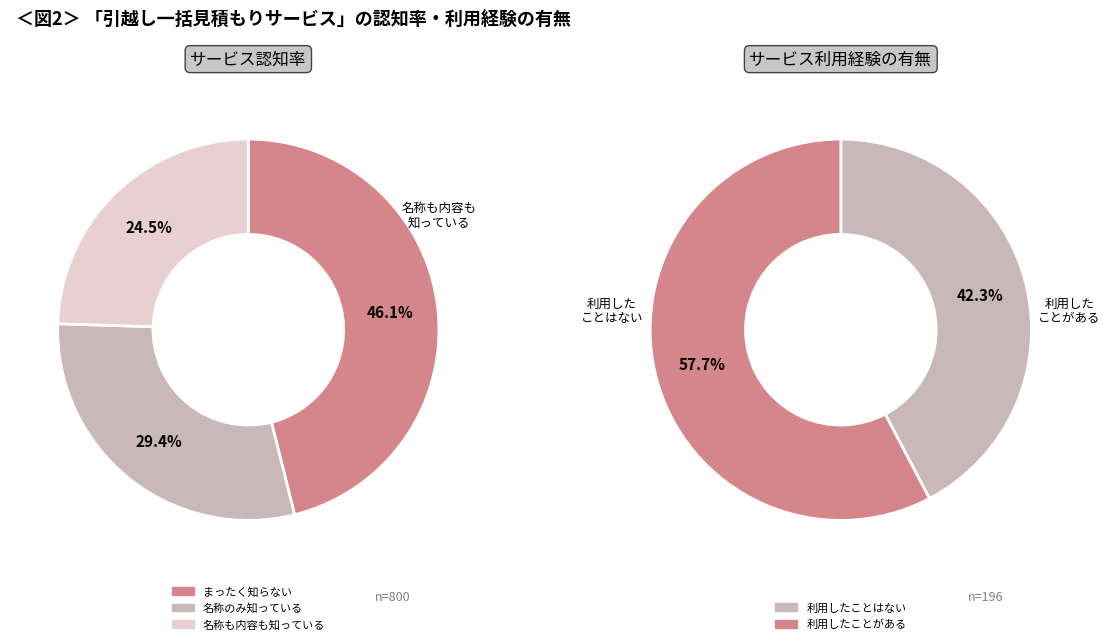

Is it true that area_3 is 1% of the pie?

False